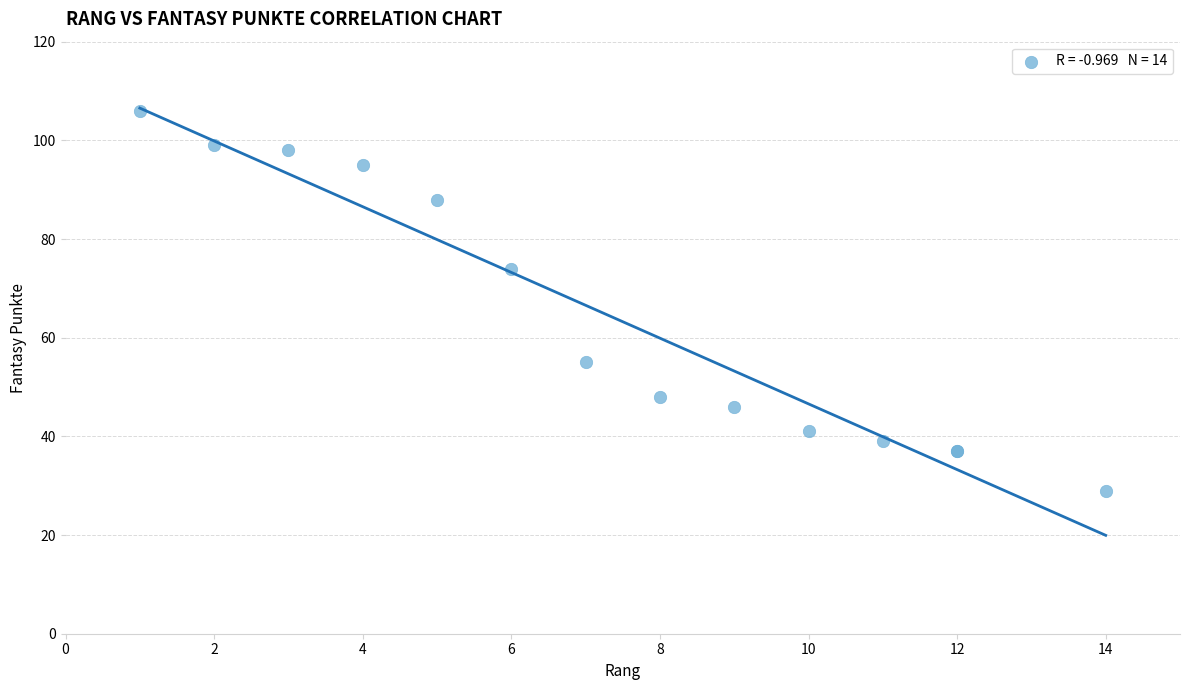

What Y value in the scatter plot is closest to 67?

74